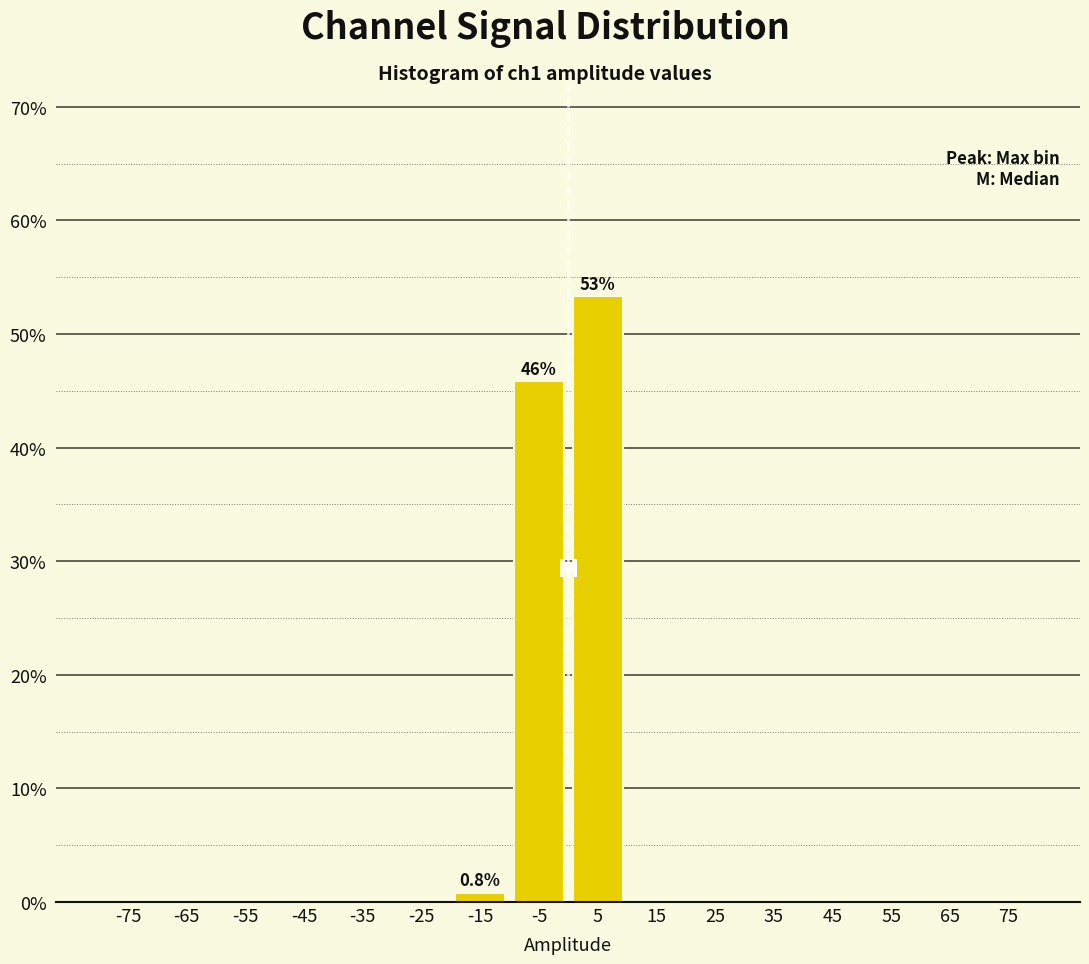

Which range on the x-axis has the tallest bar?

0 to 10